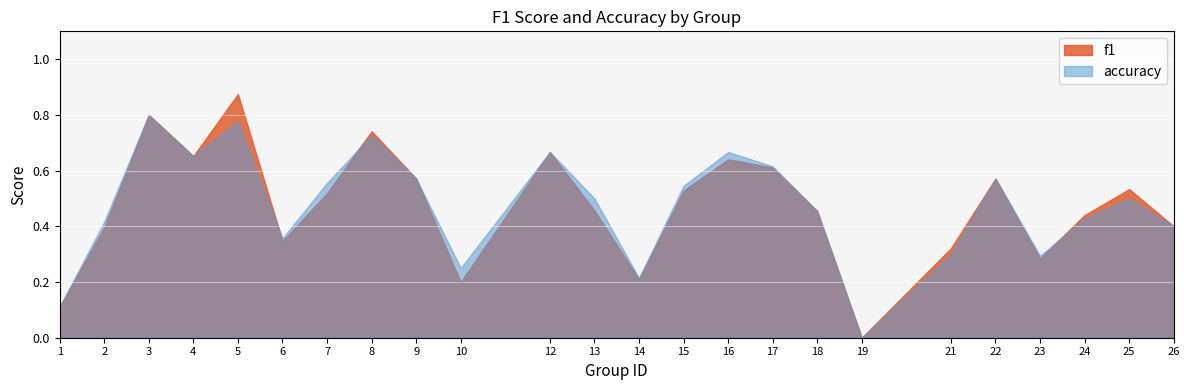

The value of f1 at 16 is 0.6. True or false?

True